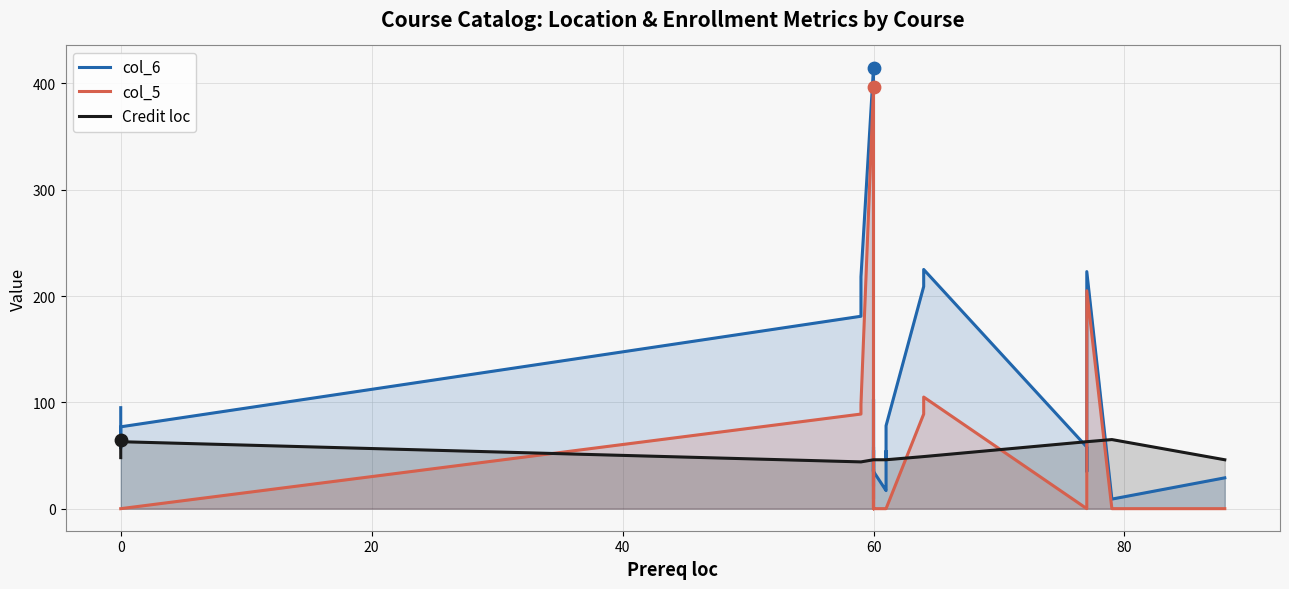

Which series has the largest total across all categories?

col_6